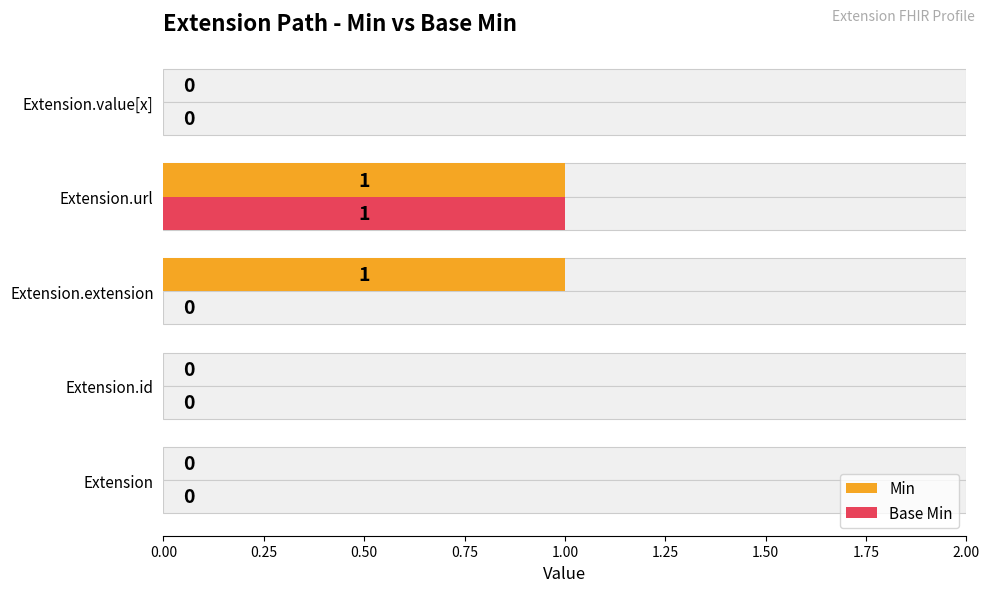

Does the chart contain any negative values?

No